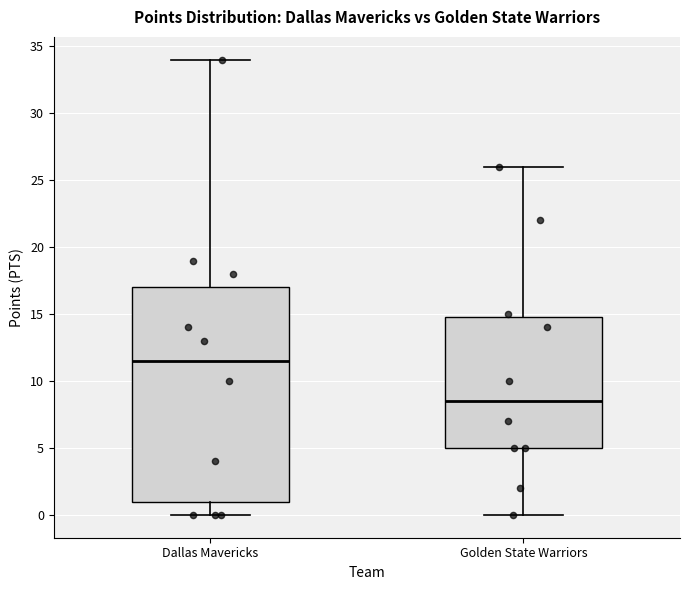

Reading left to right, transcribe this box plot: for each box, give where its median line is, the range the box spans, and where its two whiskers end, as read against the y-axis. The values are not printed on the chart, so give them approximately, as read against the axis.

Dallas Mavericks: median 11.5, box 1.0 to 17.0, whiskers 0.0 to 34.0
Golden State Warriors: median 8.5, box 5.0 to 15.0, whiskers 0.0 to 26.0